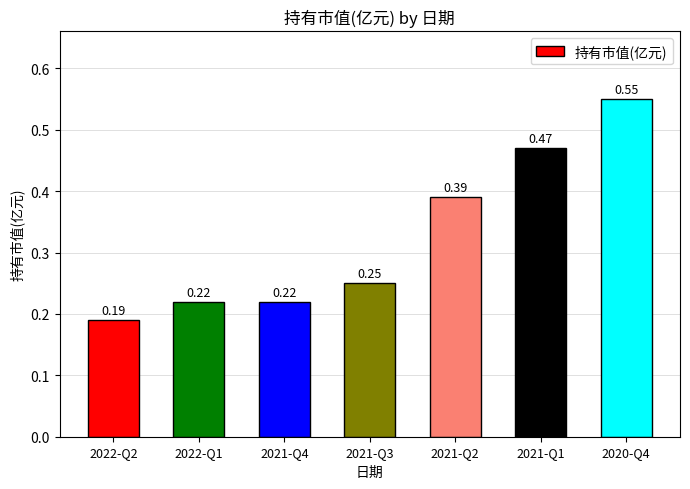

What is the difference between the second highest and minimum values?

0.3